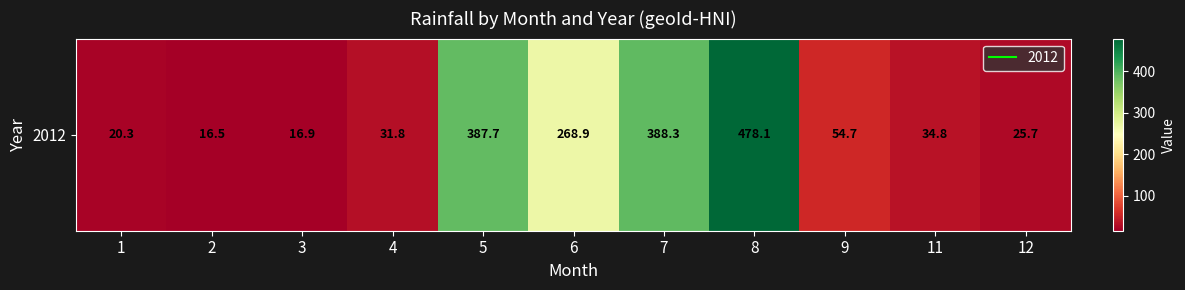

What is the sum of the values at 12 and 9?

80.4